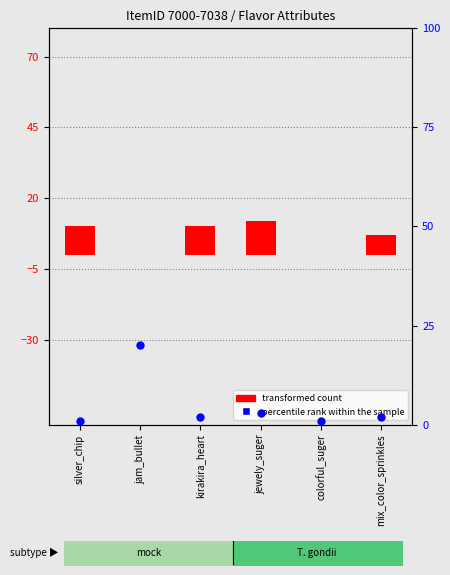

Which series reaches the minimum Y coordinate?

transformed count